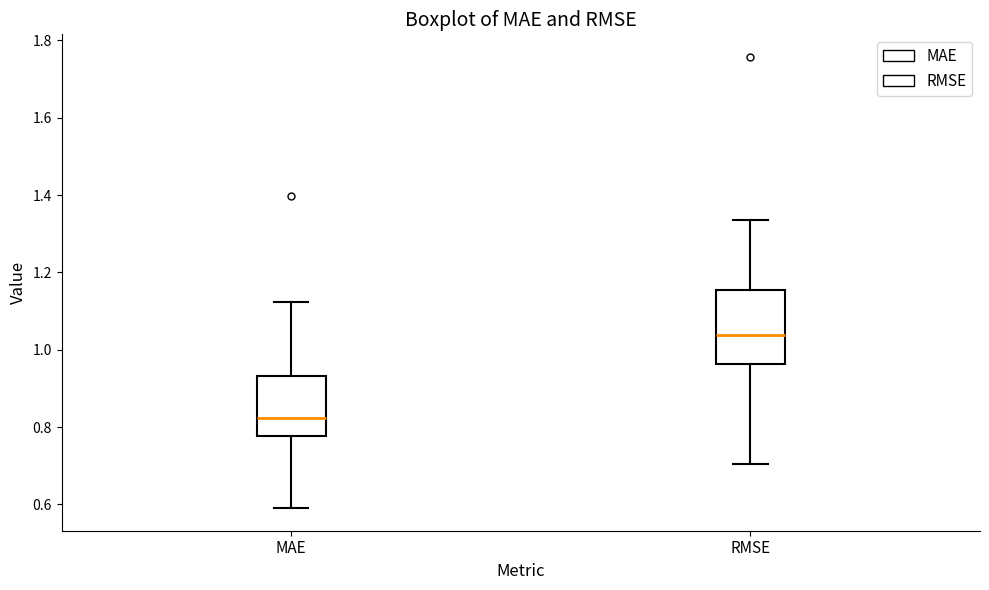

Reading left to right, read every box against the y-axis: the position of its median line, the range the box covers, and the ends of its whiskers. The values are not printed on the chart, so give them approximately, as read against the axis.

MAE: median 0.82, box 0.78 to 0.94, whiskers 0.60 to 1.12
RMSE: median 1.04, box 0.96 to 1.16, whiskers 0.70 to 1.34